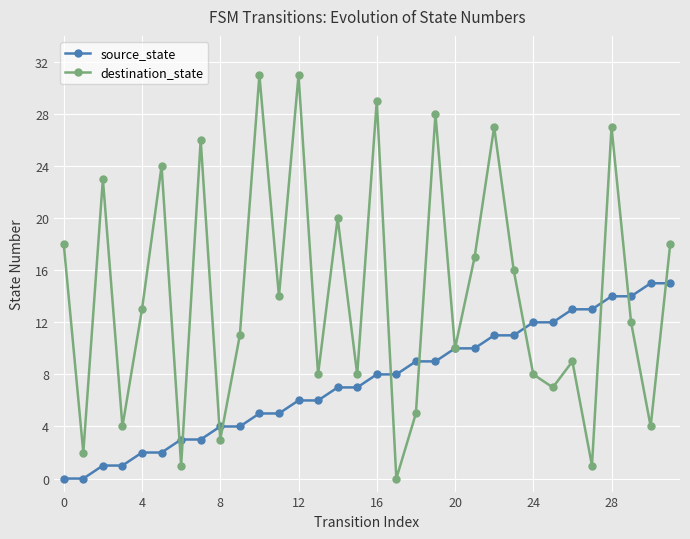

What are all the series names shown in the legend?

source_state, destination_state